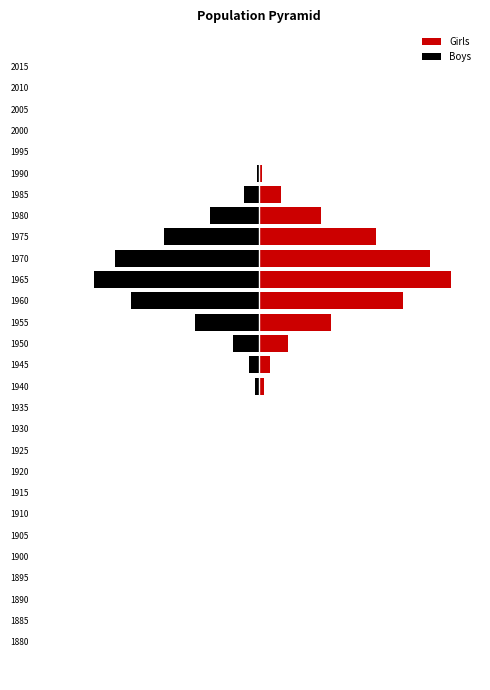

Which series has the largest total across all categories?

Girls